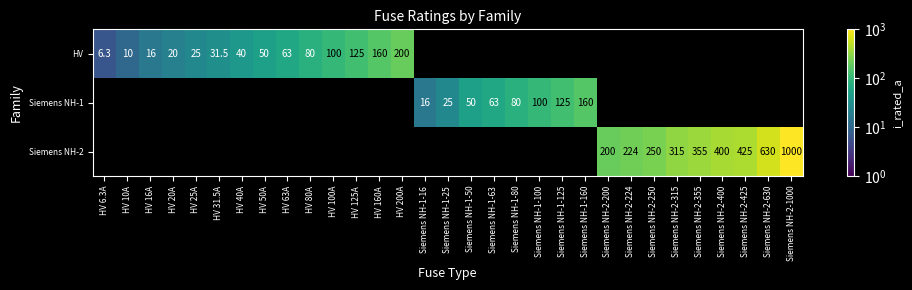

What is the difference between the HV values at HV 20A and HV 50A?

30.0